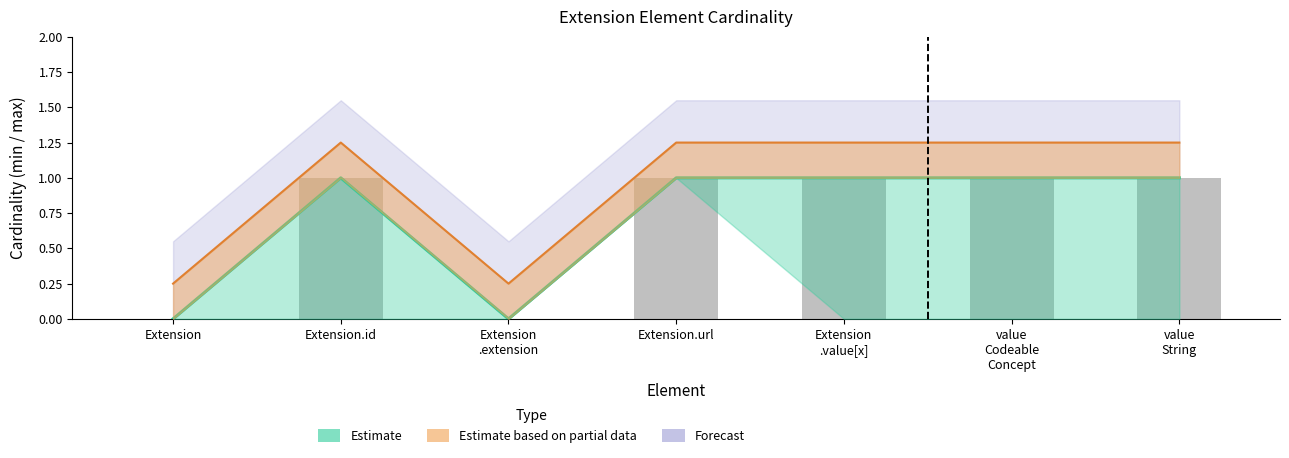

Reading left to right, transcribe all the data shown in this chart.

Extension=0	Extension.id=1	Extension
.extension=0	Extension.url=1	Extension
.value[x]=1	value
Codeable
Concept=1	value
String=1